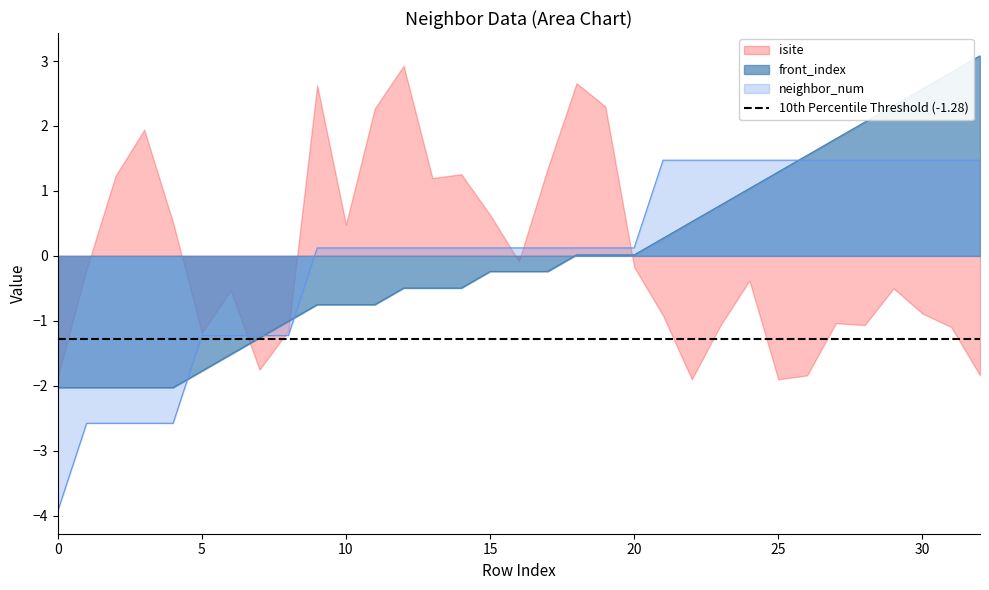

What is the minimum value for neighbor_num?

-3.9